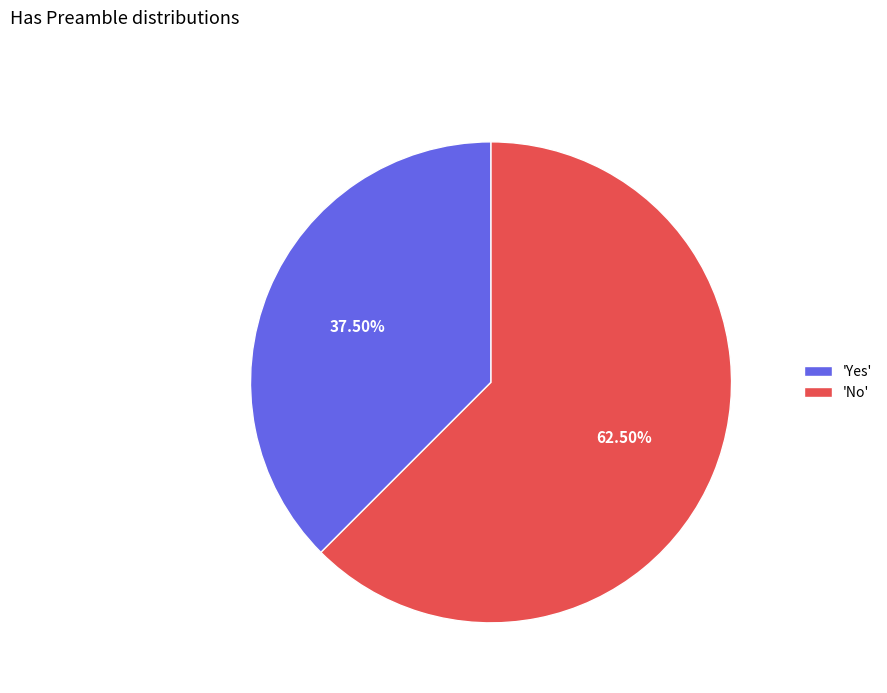

To the nearest percent, what is the difference between the largest and smallest slice percentages?

25%